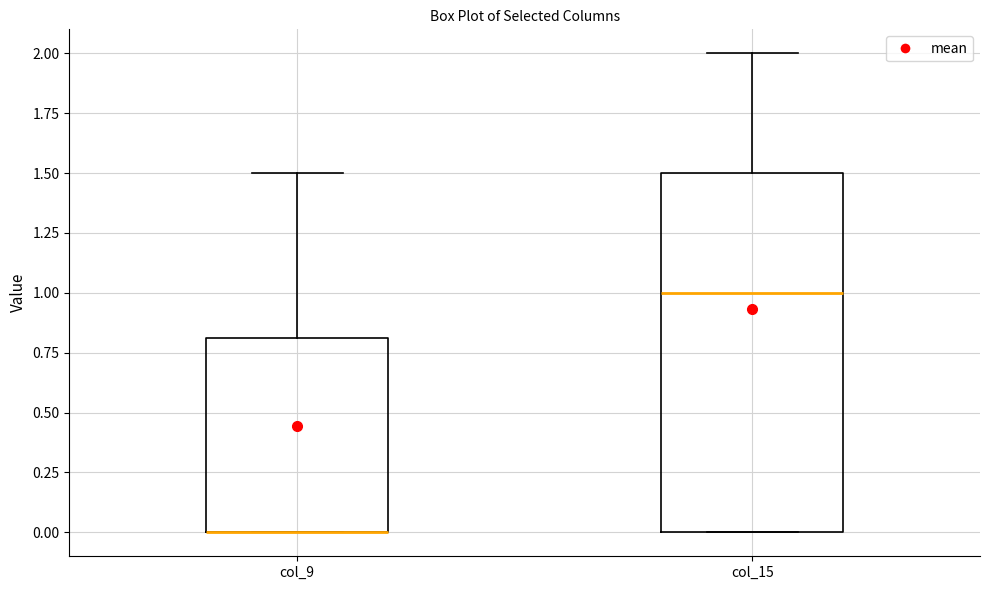

Reading left to right, transcribe this box plot: for each box, give where its median line is, the range the box spans, and where its two whiskers end, as read against the y-axis. The values are not printed on the chart, so give them approximately, as read against the axis.

col_9: median 0.0 (drawn on the box's lower edge), box 0.0 to 0.8, whiskers 0.0 to 1.5
col_15: median 1.0, box 0.0 to 1.5, whiskers 0.0 to 2.0